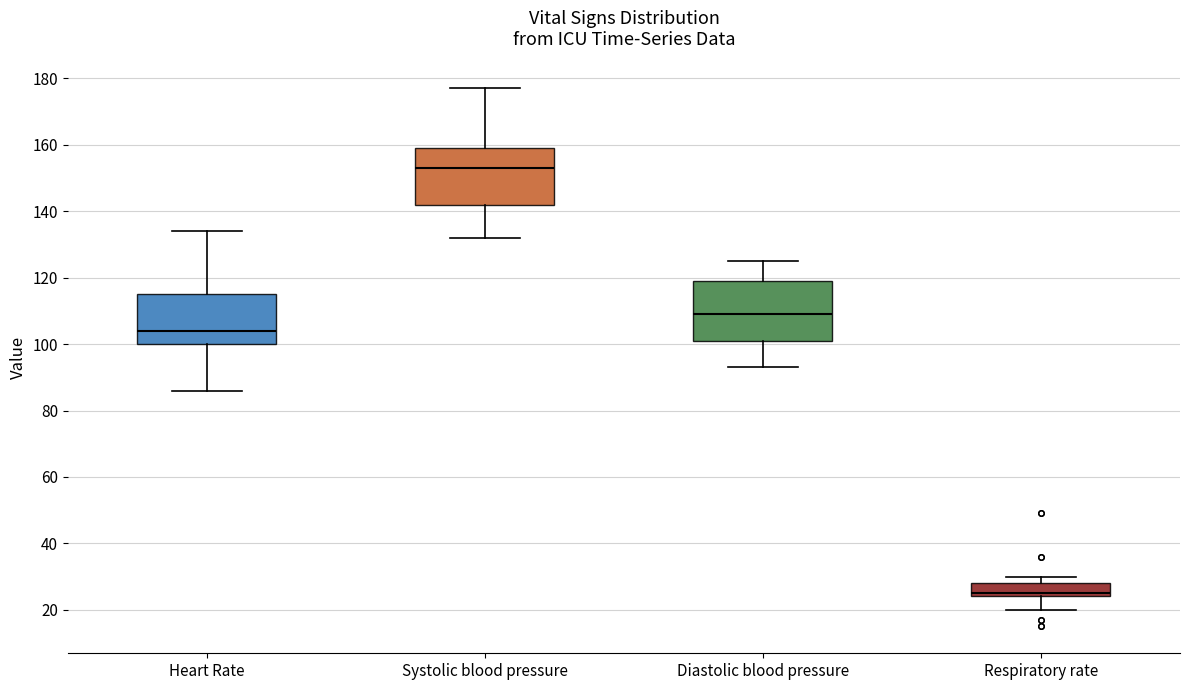

Reading left to right, transcribe this box plot: for each box, give where its median line is, the range the box spans, and where its two whiskers end, as read against the y-axis. The values are not printed on the chart, so give them approximately, as read against the axis.

Heart Rate: median 104, box 100 to 116, whiskers 86 to 134
Systolic blood pressure: median 154, box 142 to 160, whiskers 132 to 178
Diastolic blood pressure: median 110, box 102 to 120, whiskers 94 to 126
Respiratory rate: median 26, box 24 to 28, whiskers 20 to 30